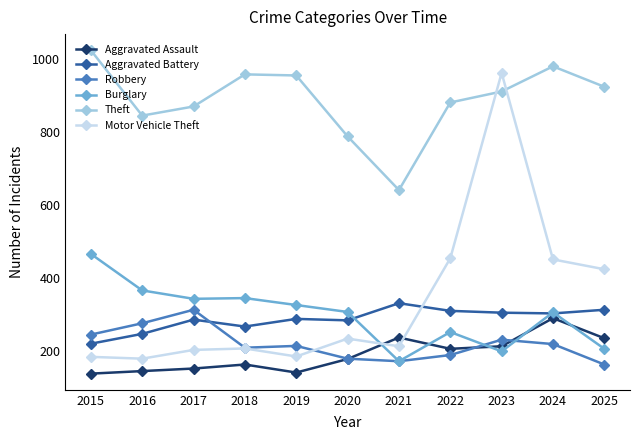

Which series ends up on top after the final intersection of Aggravated Battery and Burglary?

Aggravated Battery